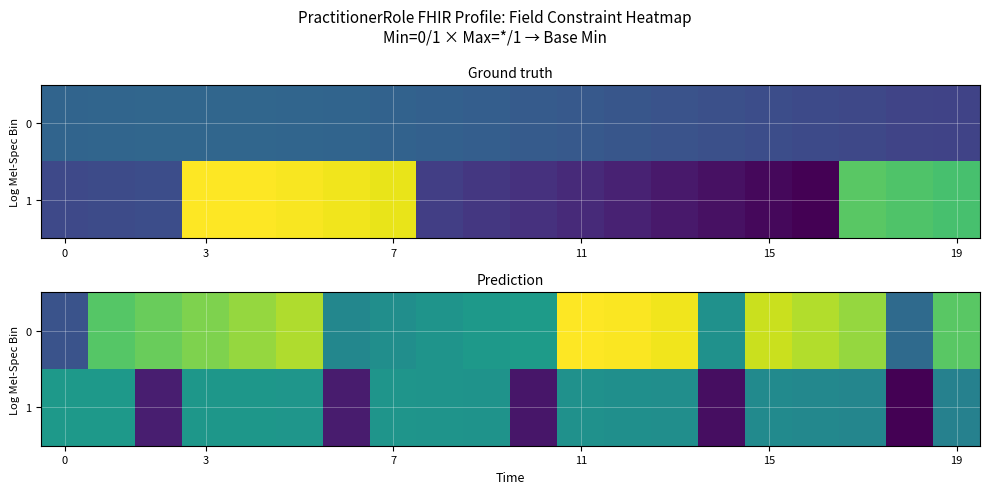

Which label corresponds to the smallest value in the chart?

18